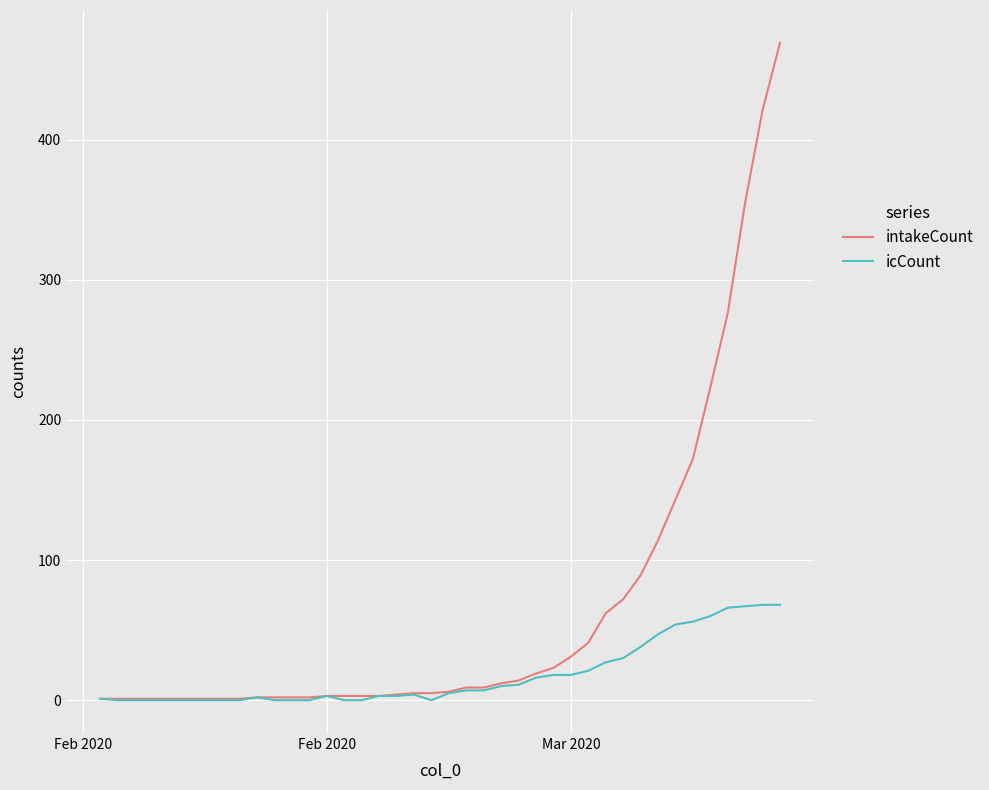

Does the chart have visible grid lines?

Yes